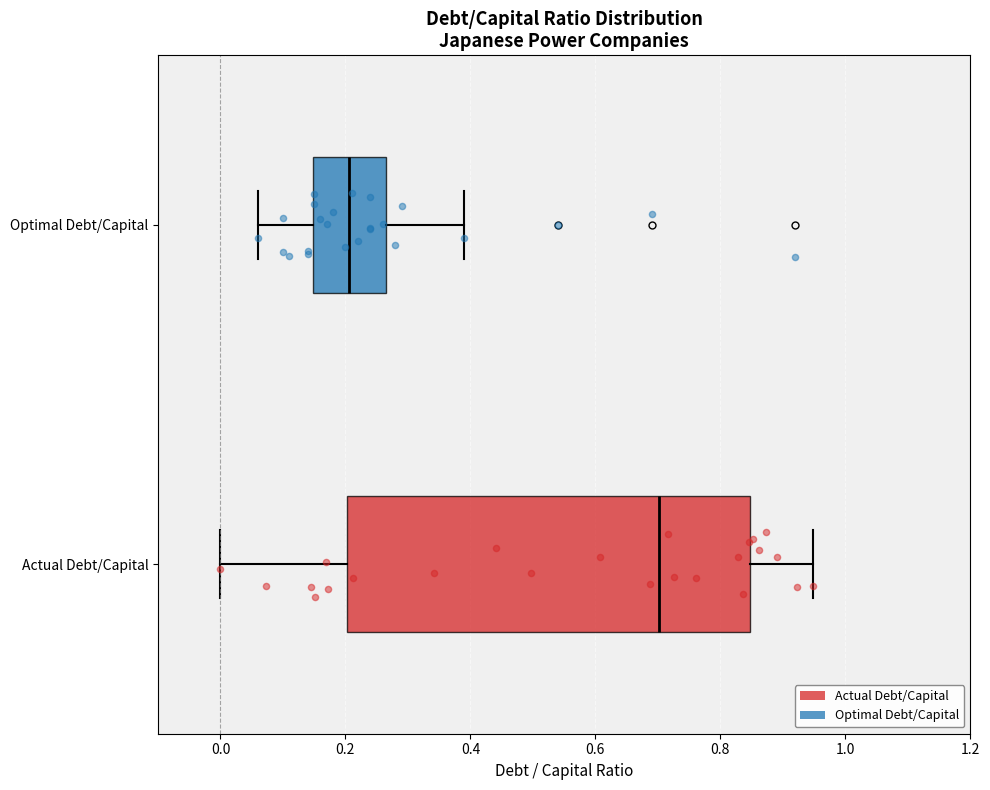

Comparing the boxes themselves (not the whiskers), which one is the widest?

Actual Debt/Capital